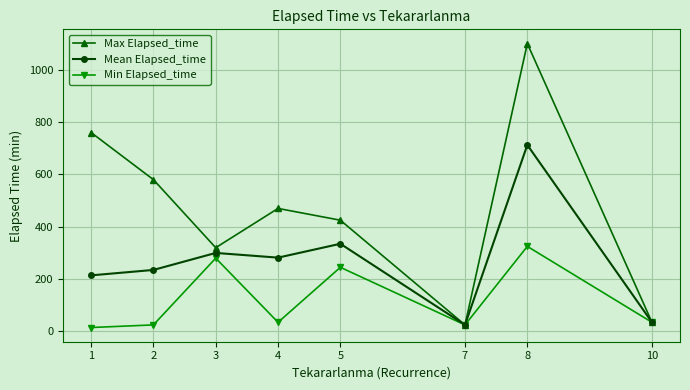

The value of Max Elapsed_time at 8 is 410.0. True or false?

False